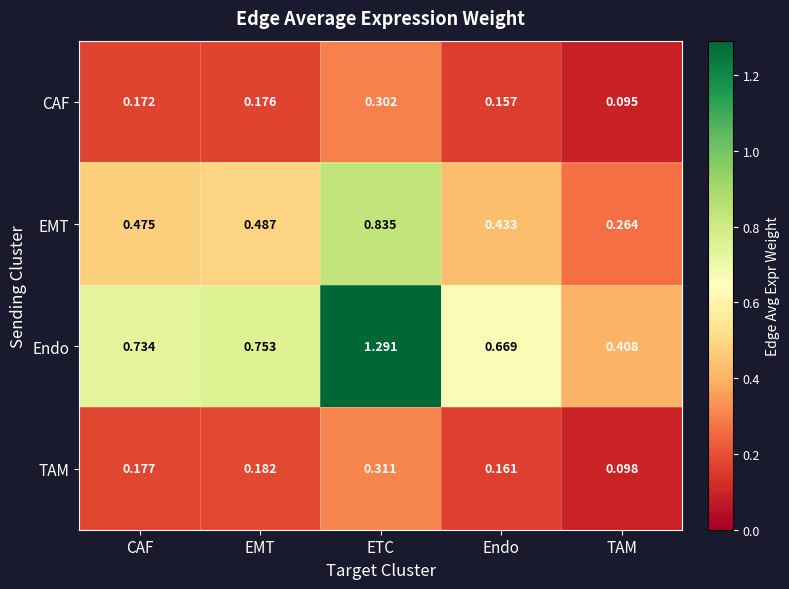

Is the value of CAF at Endo greater than the value of EMT at CAF?

No